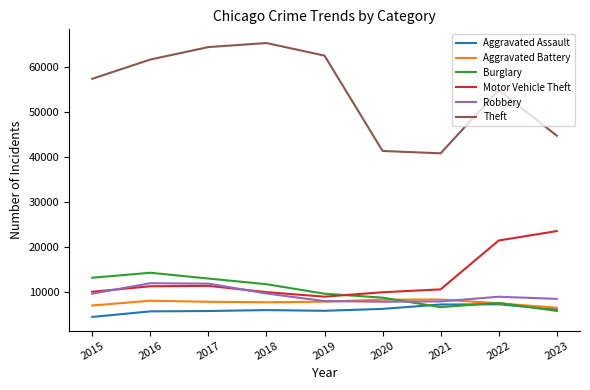

True or false: Motor Vehicle Theft has more than 0 points higher than both neighbors.

True